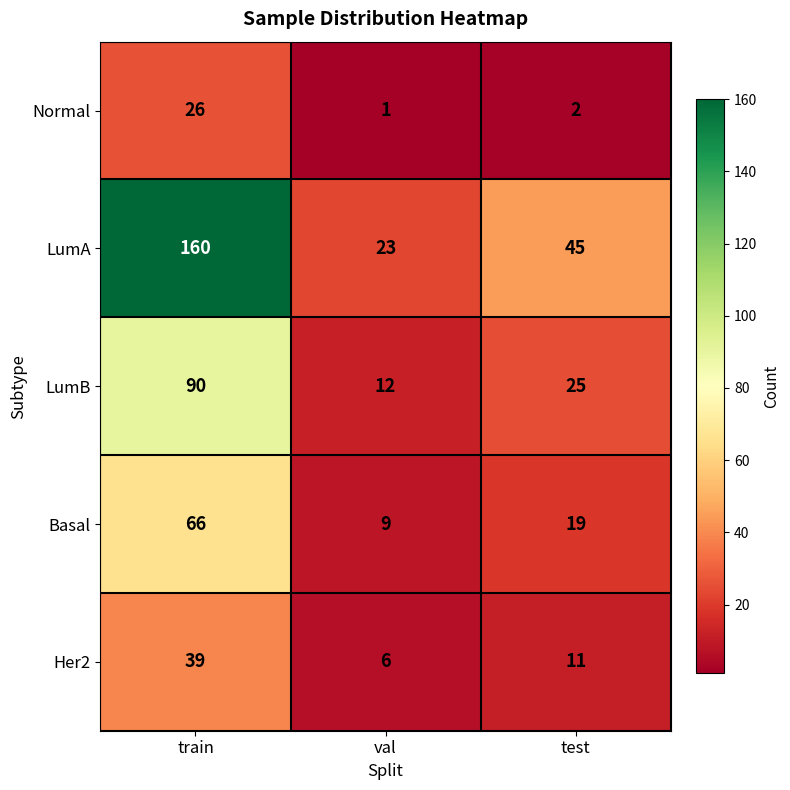

At which label is LumB closest to 51?

test